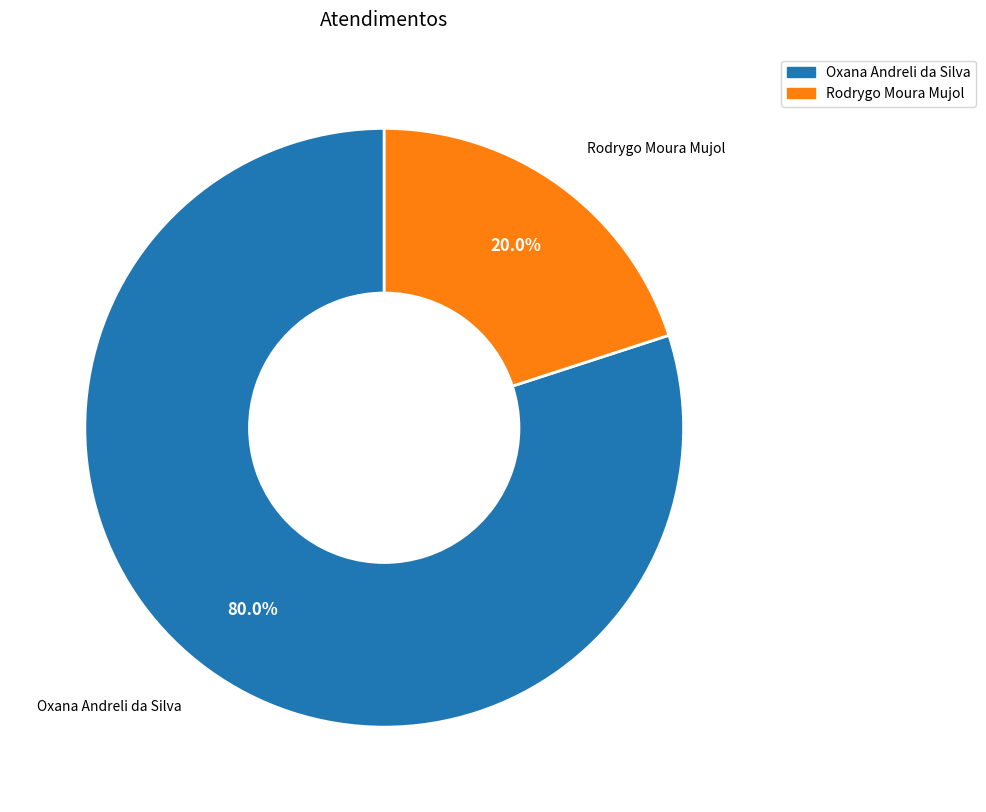

Count the number of slices in the pie.

2